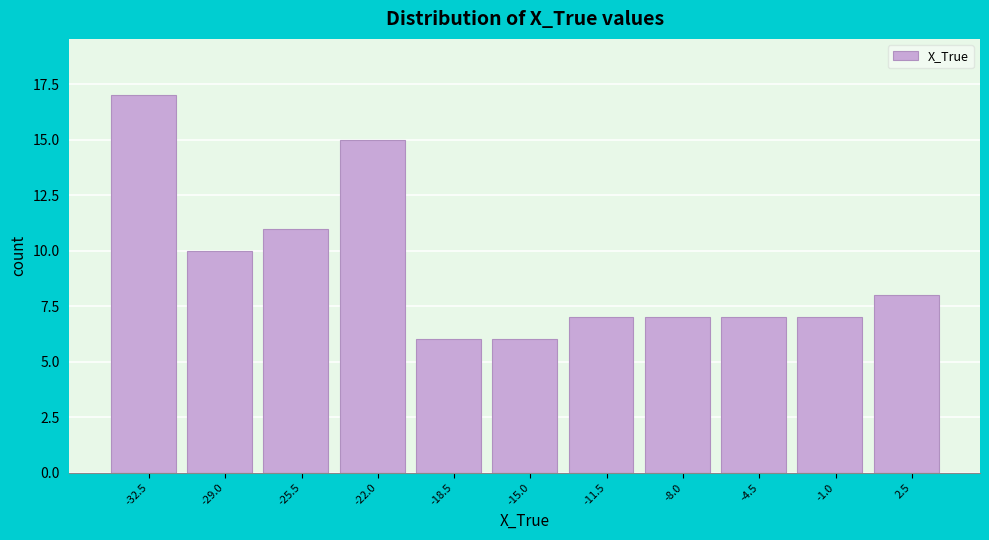

Reading left to right, what are all the values shown in this chart?

-32.5=17	-29.0=10	-25.5=11	-22.0=15	-18.5=6	-15.0=6	-11.5=7	-8.0=7	-4.5=7	-1.0=7	2.5=8